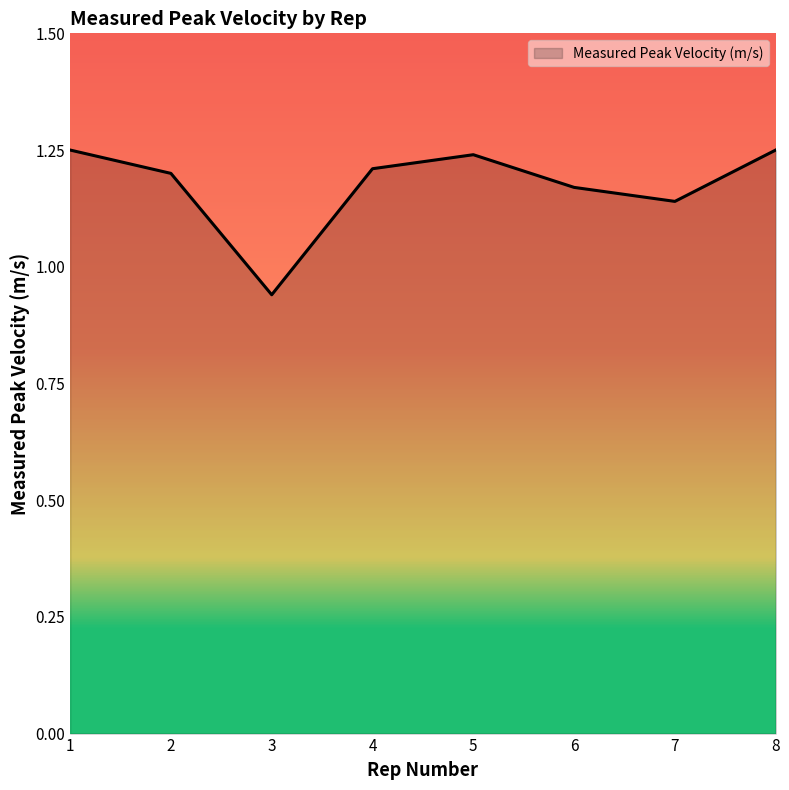

Which label corresponds to the smallest value in the chart?

3